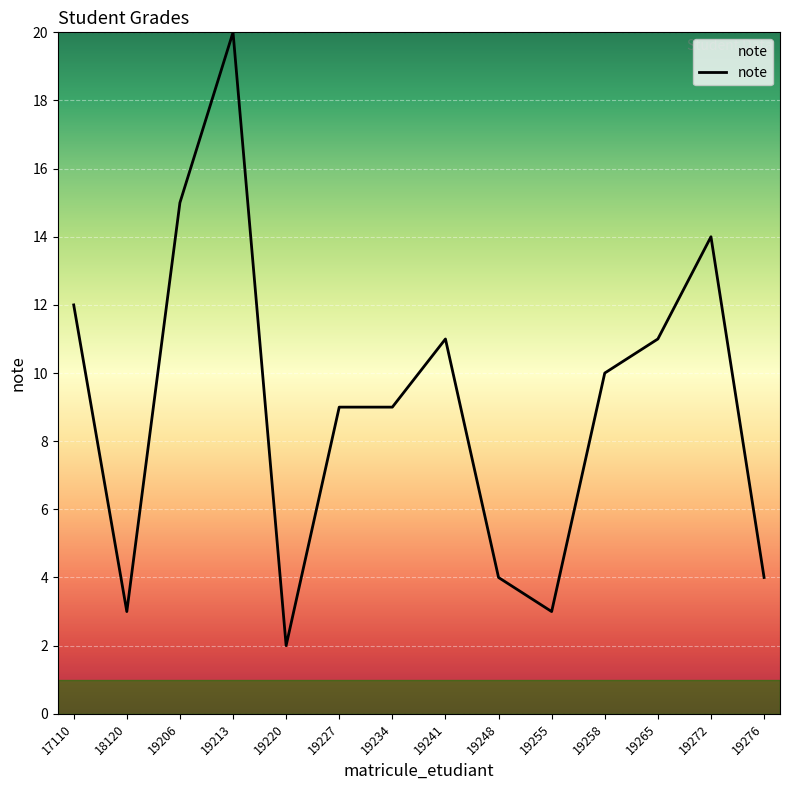

At which label does the data first exceed 10?

17110